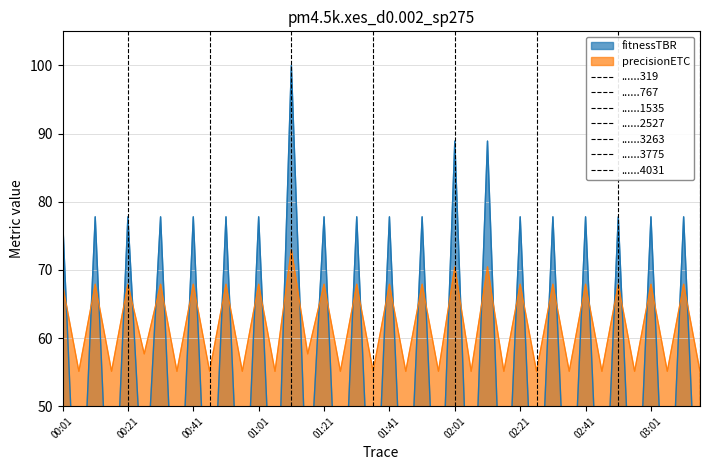

How many lines are shown in the chart?

2